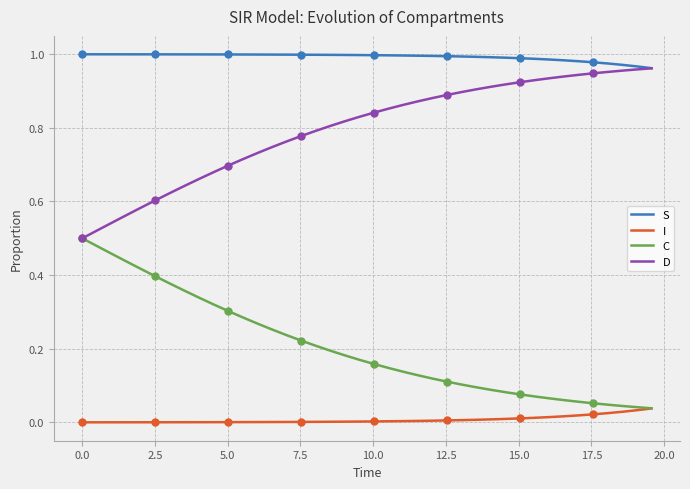

True or false: D and I cross at least once.

False